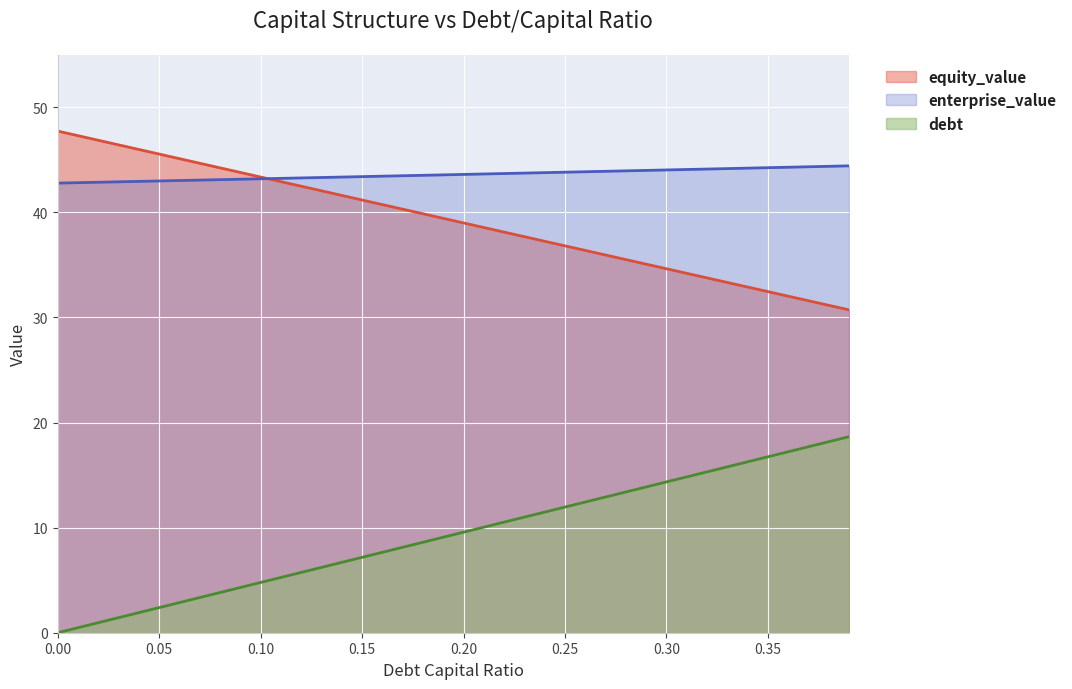

Which has a higher value, 0.19 or 0.29?

0.19